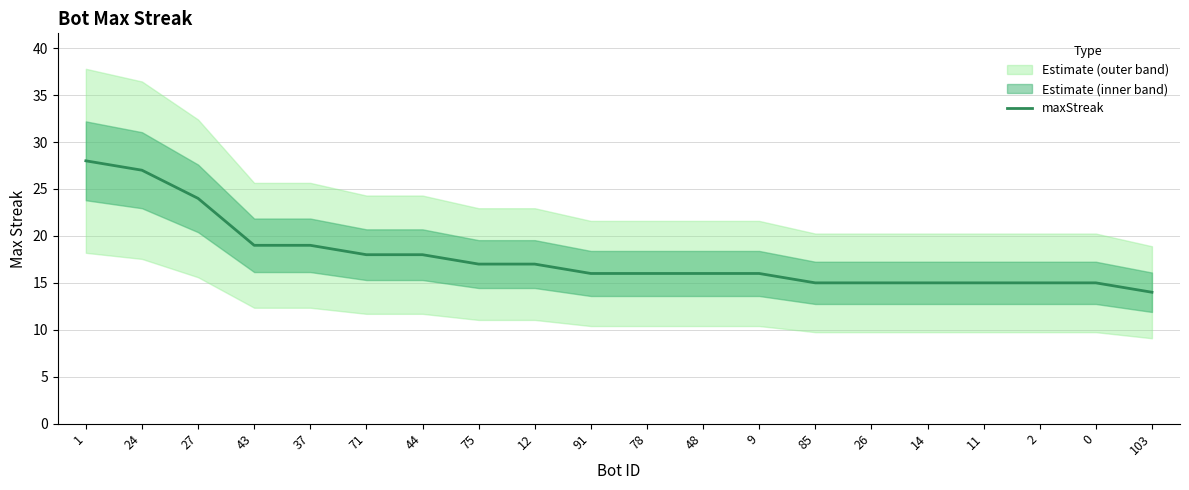

What position from the left is 14?

16